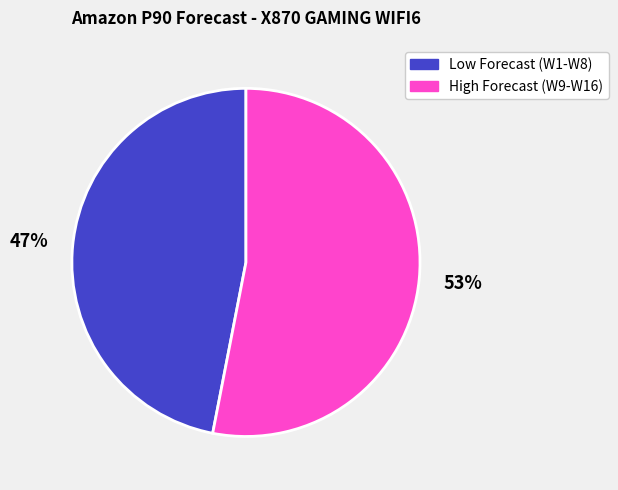

Do Low Forecast (W1-W8) and High Forecast (W9-W16) together represent more than half of the pie?

Yes